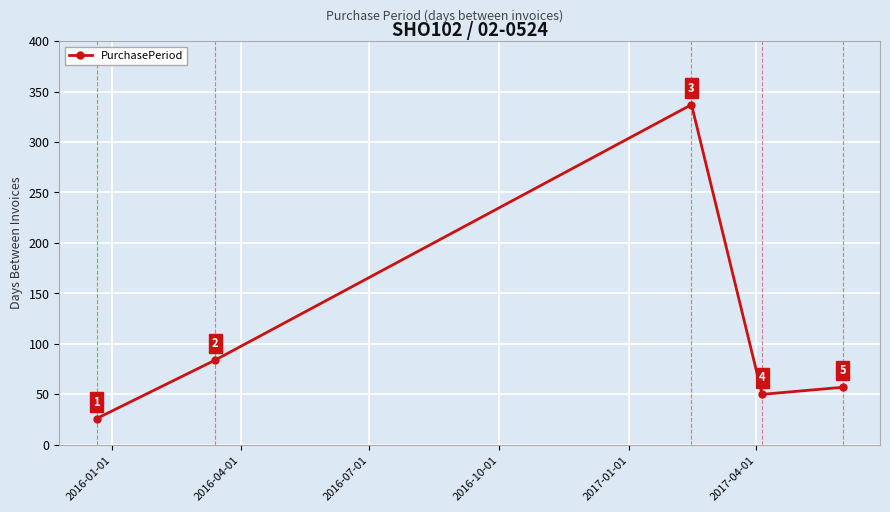

How many distinct data groups are displayed?

1